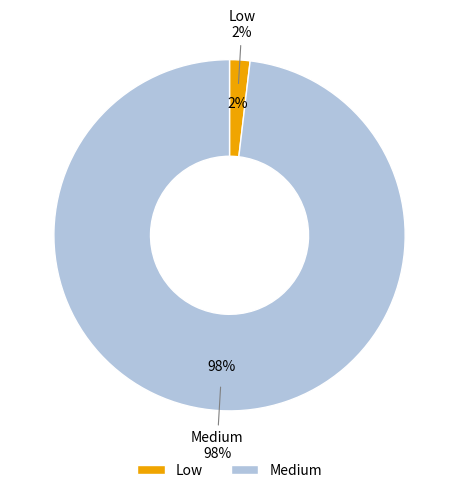

Does any single category account for the majority?

Yes